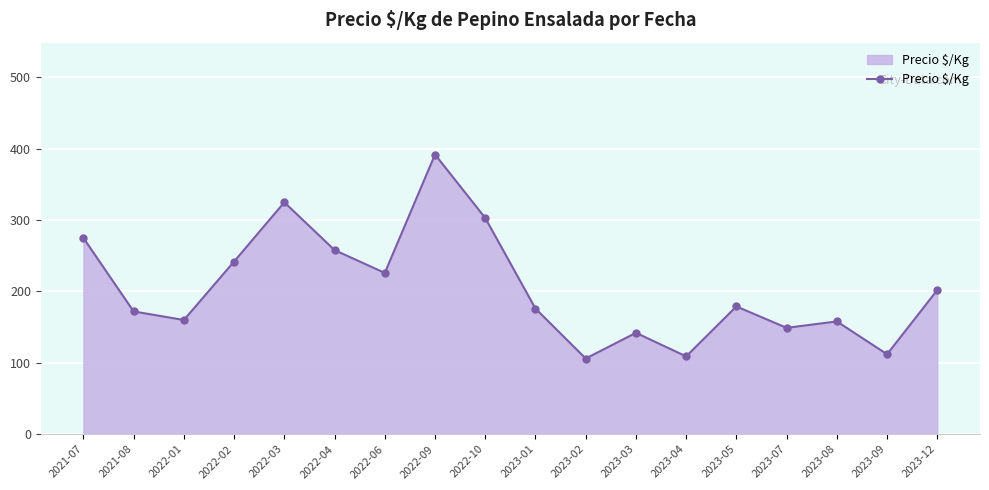

Is it true that the value at 2022-10 is 530?

False